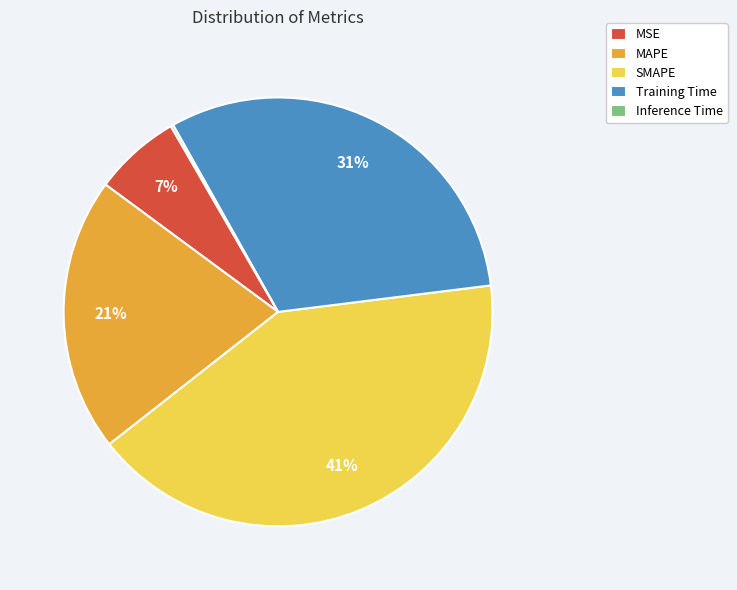

What is the largest slice in the pie chart?

SMAPE